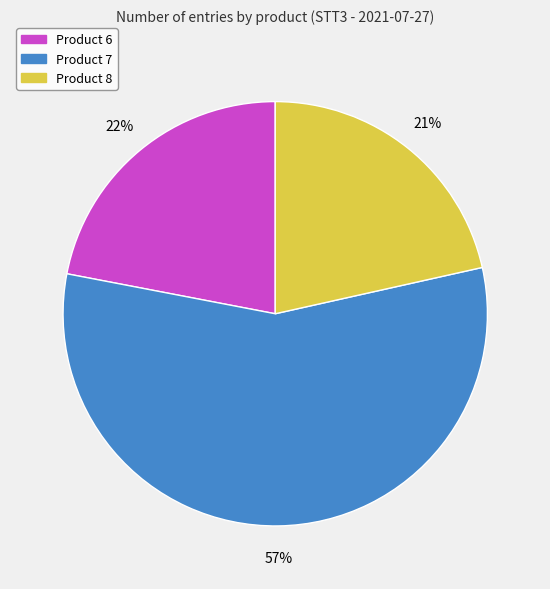

What is the largest slice in the pie chart?

Product 7